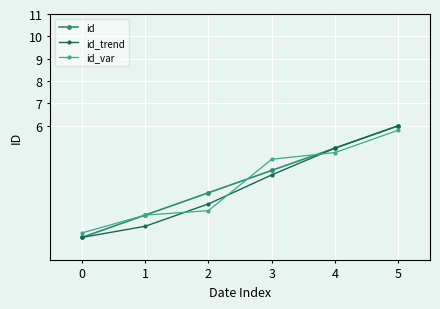

Where does the id_trend series first go above 3?

3